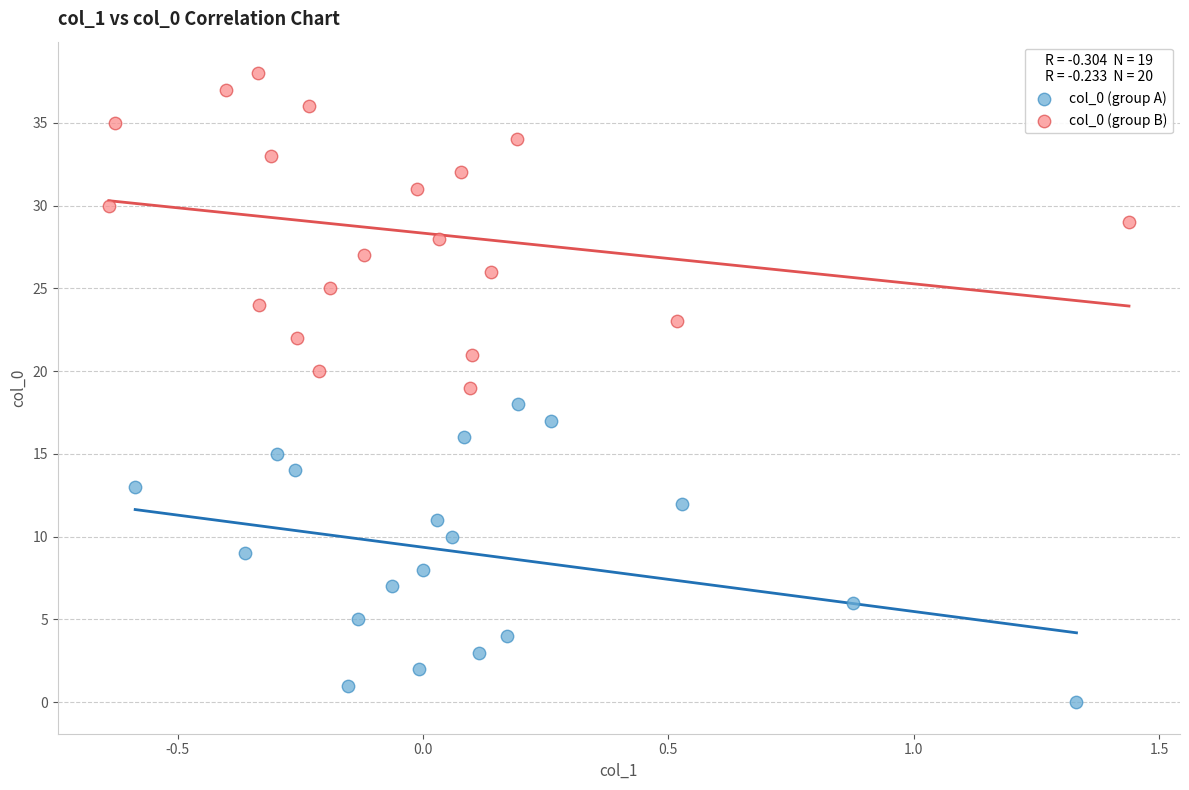

Which series reaches the maximum Y coordinate?

col_0 (group B)